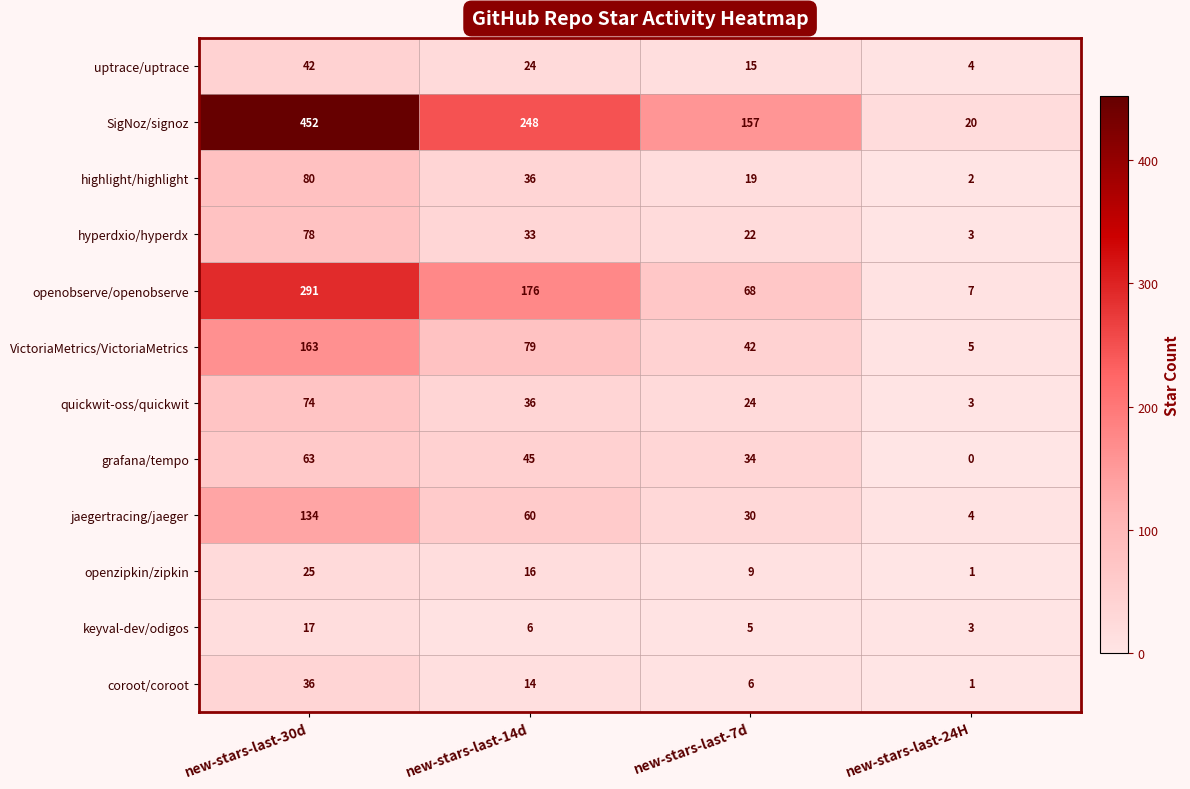

Rank the categories by openobserve/openobserve value from highest to lowest.

new-stars-last-30d, new-stars-last-14d, new-stars-last-7d, new-stars-last-24H